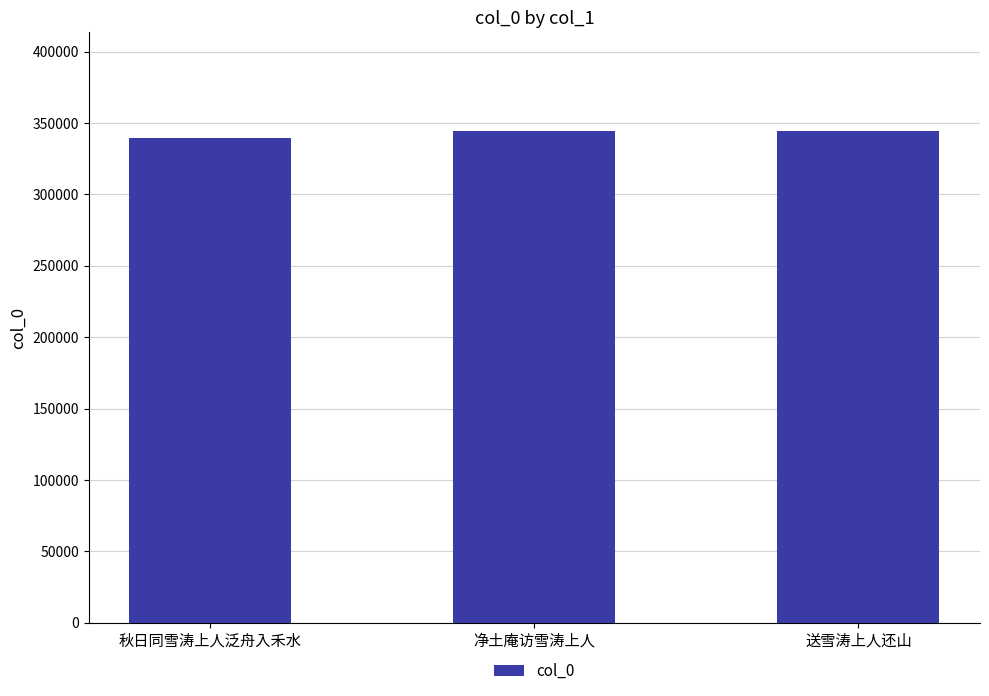

How many series are shown in this chart?

1